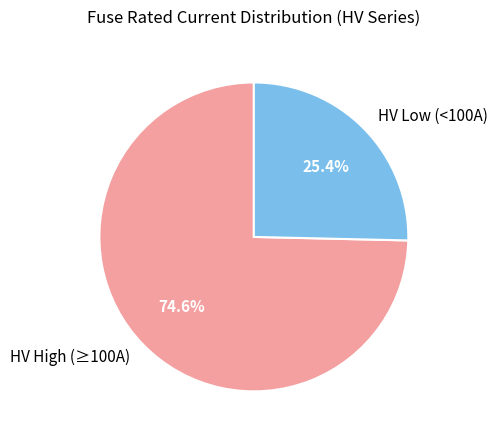

Count the number of slices in the pie.

2